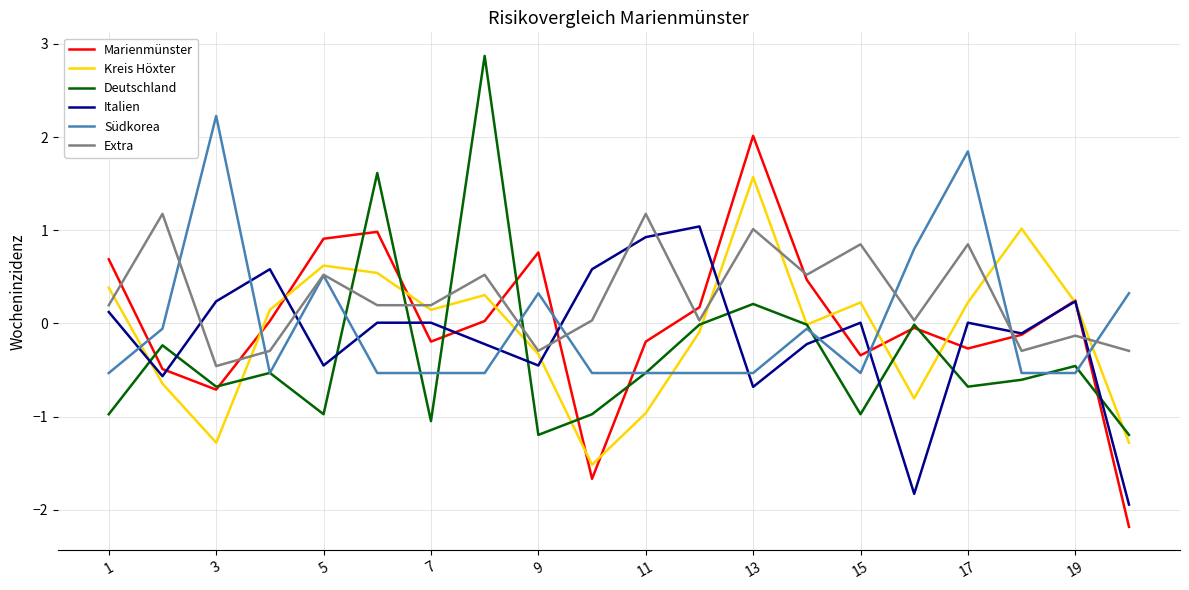

What is the highest value of the Extra series?

1.2